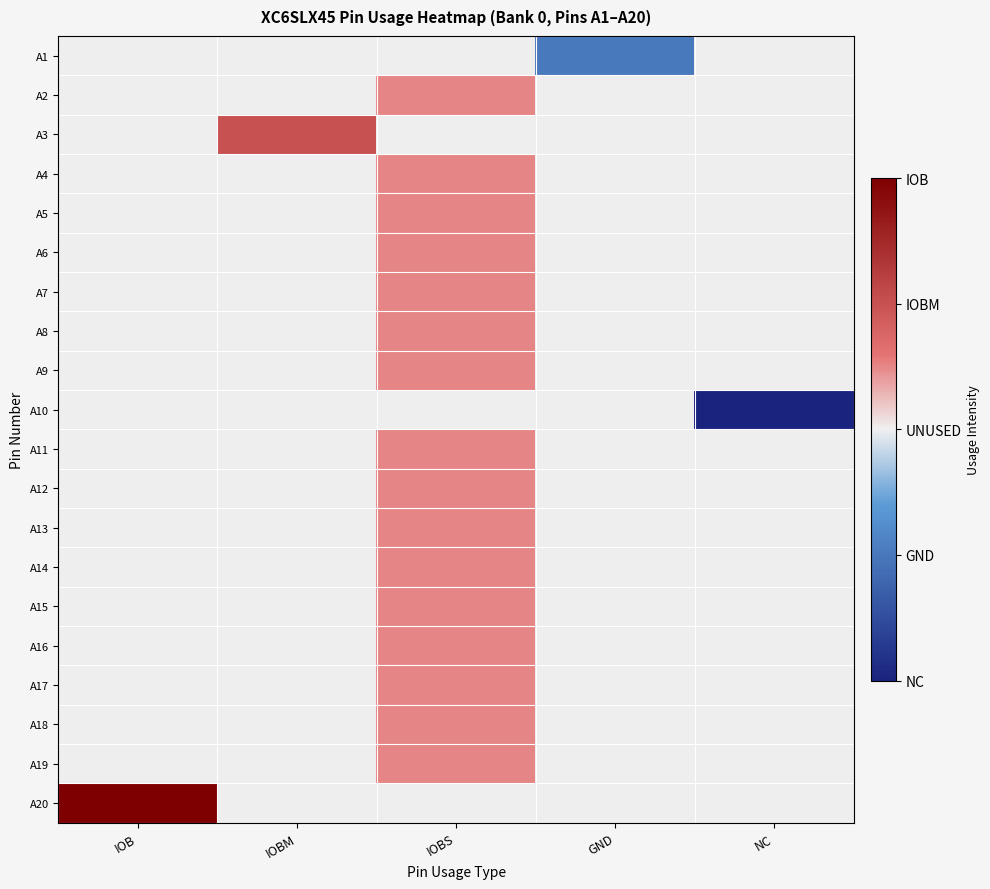

Reading left to right, extract all data points from this chart.

A1: IOB=0.0	IOBM=0.0	IOBS=0.0	GND=-1.0	NC=-0.0
A2: IOB=0.0	IOBM=0.0	IOBS=0.5	GND=-0.0	NC=-0.0
A3: IOB=0.0	IOBM=1.0	IOBS=0.0	GND=-0.0	NC=-0.0
A4: IOB=0.0	IOBM=0.0	IOBS=0.5	GND=-0.0	NC=-0.0
A5: IOB=0.0	IOBM=0.0	IOBS=0.5	GND=-0.0	NC=-0.0
A6: IOB=0.0	IOBM=0.0	IOBS=0.5	GND=-0.0	NC=-0.0
A7: IOB=0.0	IOBM=0.0	IOBS=0.5	GND=-0.0	NC=-0.0
A8: IOB=0.0	IOBM=0.0	IOBS=0.5	GND=-0.0	NC=-0.0
A9: IOB=0.0	IOBM=0.0	IOBS=0.5	GND=-0.0	NC=-0.0
A10: IOB=0.0	IOBM=0.0	IOBS=0.0	GND=-0.0	NC=-2.0
A11: IOB=0.0	IOBM=0.0	IOBS=0.5	GND=-0.0	NC=-0.0
A12: IOB=0.0	IOBM=0.0	IOBS=0.5	GND=-0.0	NC=-0.0
A13: IOB=0.0	IOBM=0.0	IOBS=0.5	GND=-0.0	NC=-0.0
A14: IOB=0.0	IOBM=0.0	IOBS=0.5	GND=-0.0	NC=-0.0
A15: IOB=0.0	IOBM=0.0	IOBS=0.5	GND=-0.0	NC=-0.0
A16: IOB=0.0	IOBM=0.0	IOBS=0.5	GND=-0.0	NC=-0.0
A17: IOB=0.0	IOBM=0.0	IOBS=0.5	GND=-0.0	NC=-0.0
A18: IOB=0.0	IOBM=0.0	IOBS=0.5	GND=-0.0	NC=-0.0
A19: IOB=0.0	IOBM=0.0	IOBS=0.5	GND=-0.0	NC=-0.0
A20: IOB=2.0	IOBM=0.0	IOBS=0.0	GND=-0.0	NC=-0.0